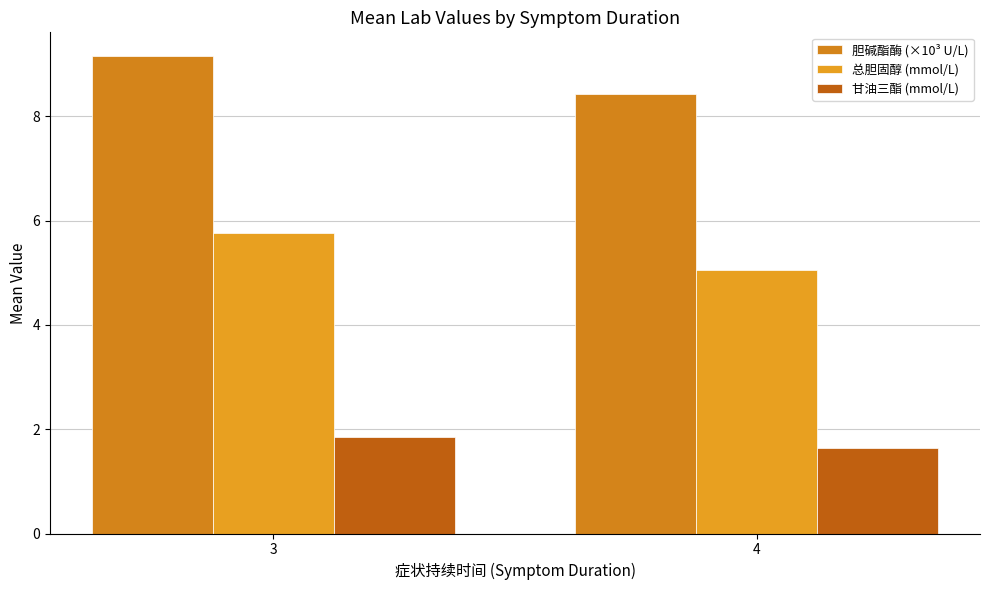

Rank the series by their maximum value, from lowest to highest.

甘油三酯 (mmol/L), 总胆固醇 (mmol/L), 胆碱酯酶 (×10³ U/L)